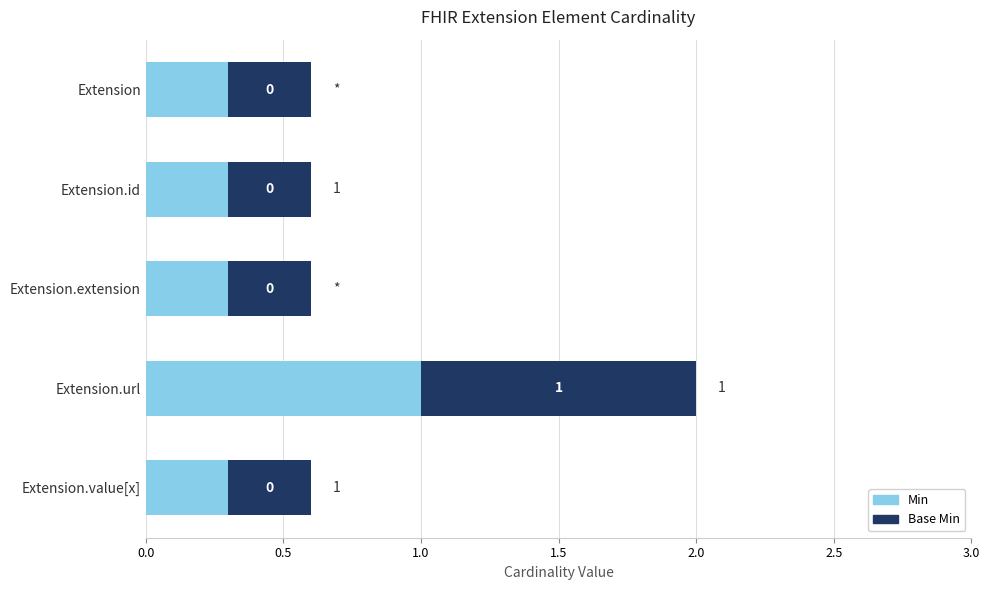

Count the Min values in the range 0 to 1.

5